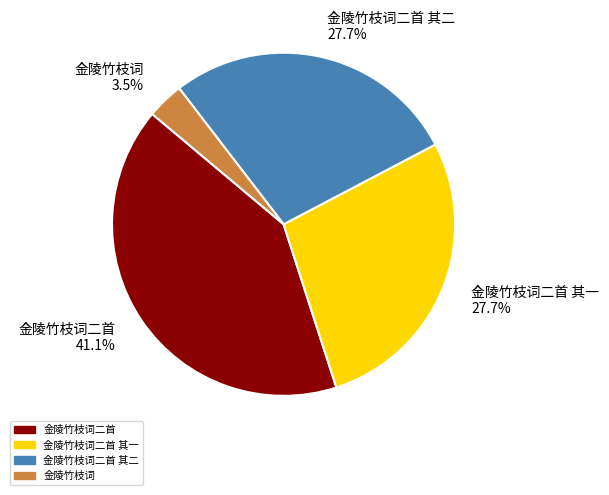

How many slices are in this pie chart?

4